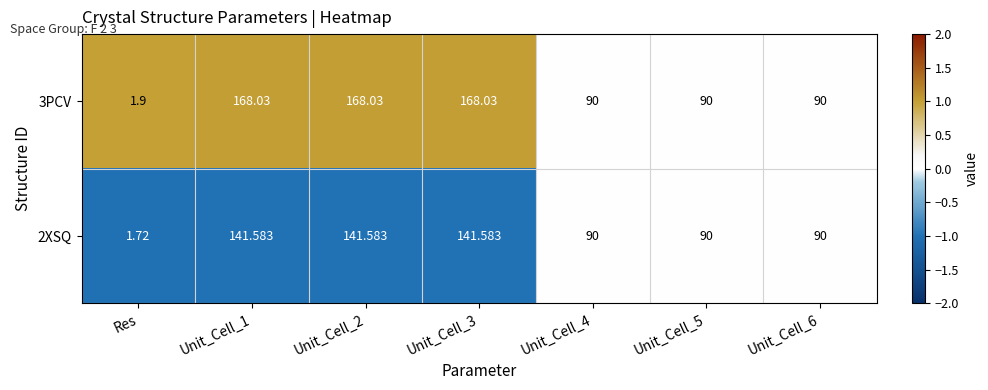

How many data points in 3PCV are less than 90?

1